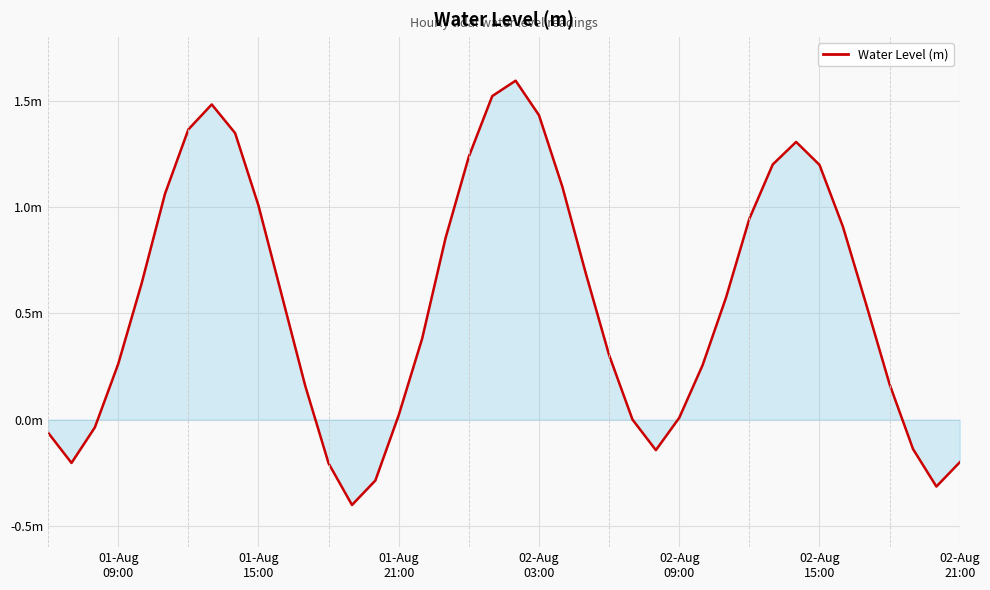

True or false: there are more than 1 points higher than both neighbors.

True